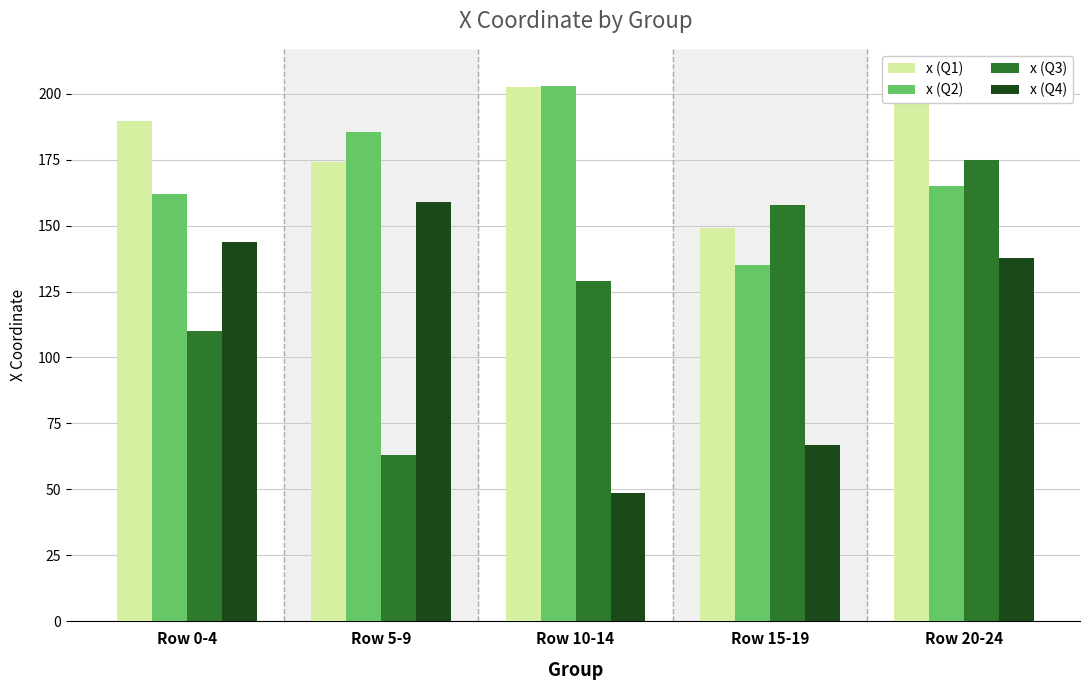

Rank the series by their maximum value, from highest to lowest.

x (Q1), x (Q2), x (Q3), x (Q4)